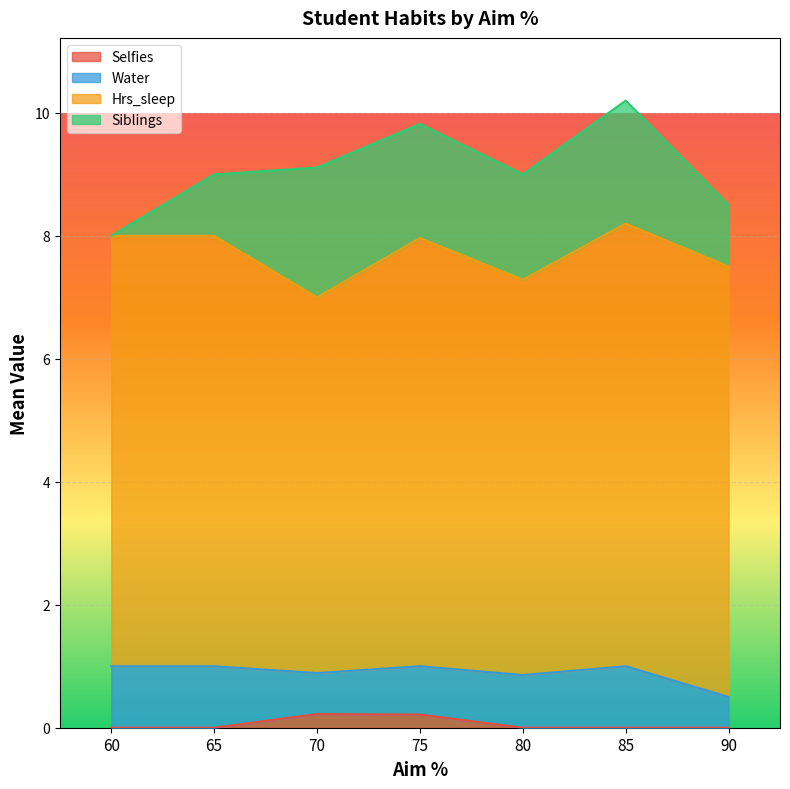

How many values in the Siblings series are below 1?

1